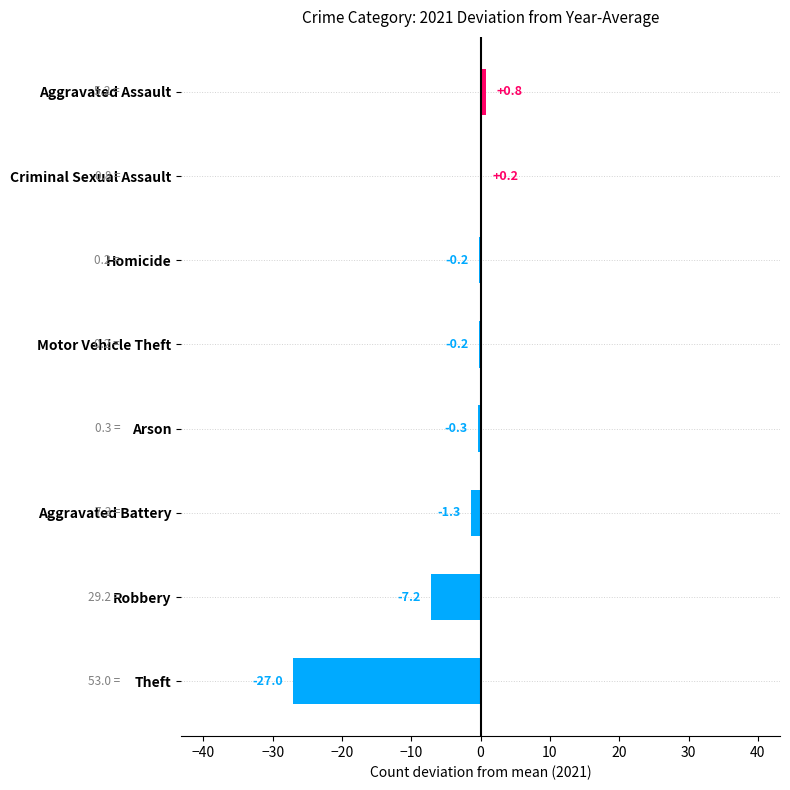

Reading bottom to top, what are all the values shown in this chart?

Theft=-27.0	Robbery=-7.2	Aggravated Battery=-1.3	Arson=-0.3	Motor Vehicle Theft=-0.2	Homicide=-0.2	Criminal Sexual Assault=0.2	Aggravated Assault=0.8